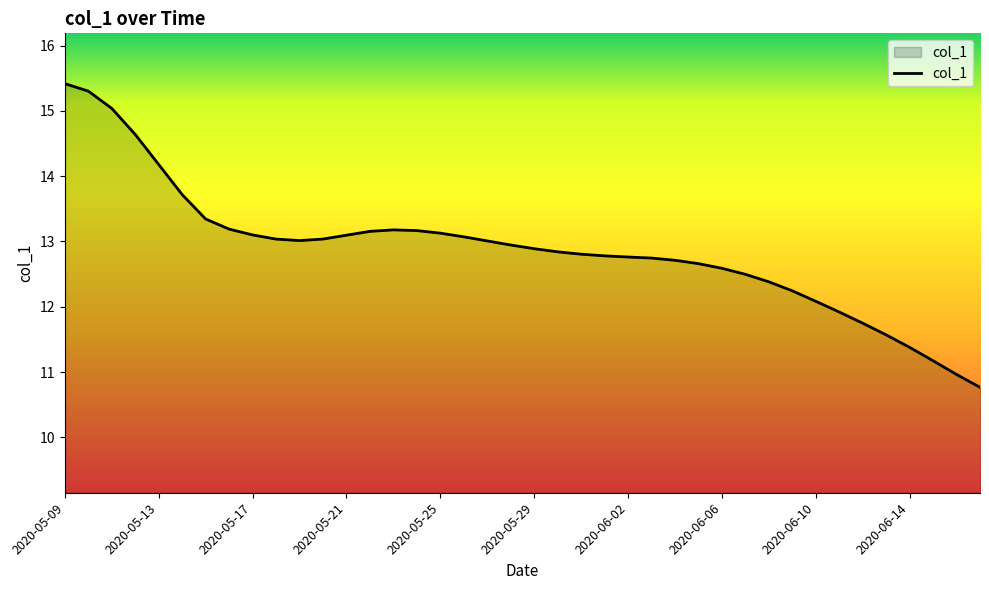

What is the greatest value displayed?

15.4